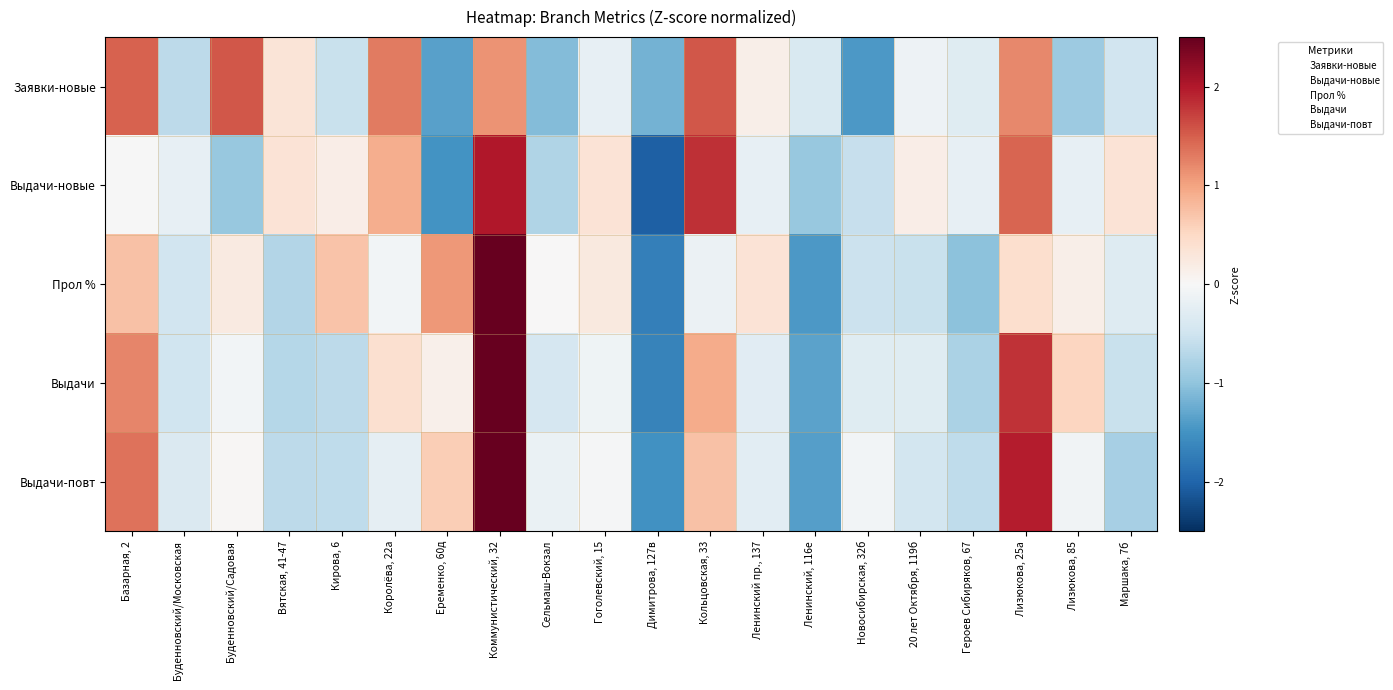

What is the spread (max minus min) of values at Еременко, 60д?

2.6